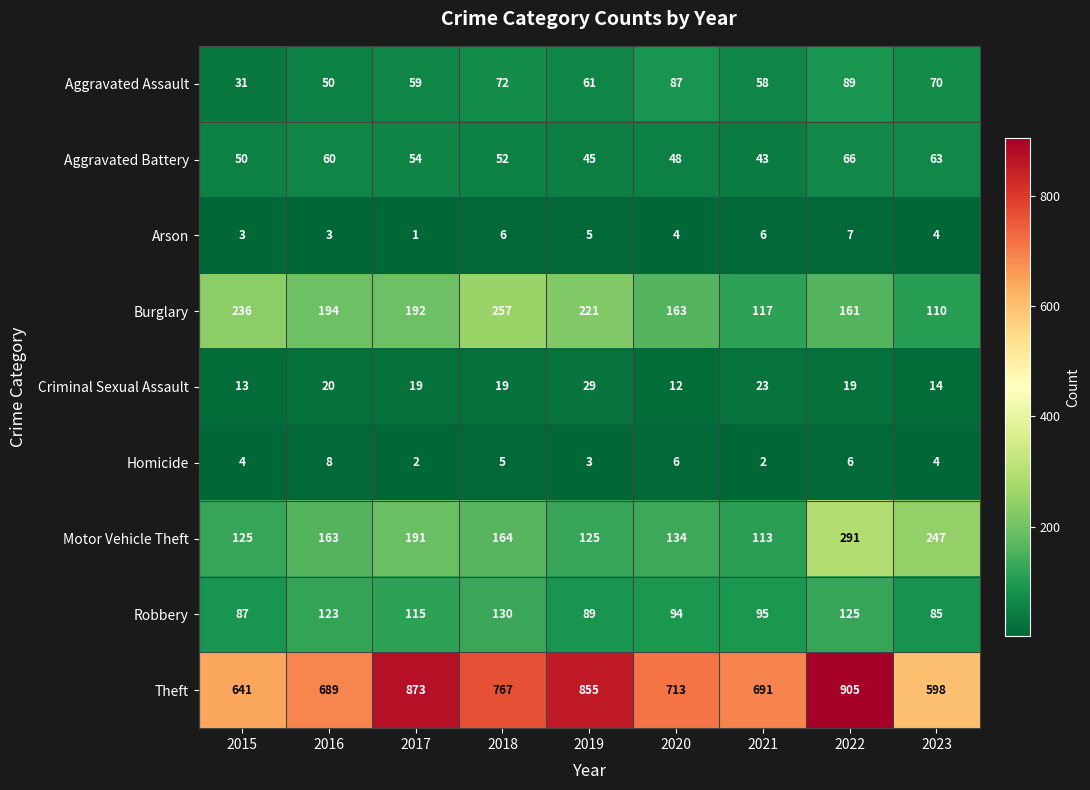

What is the spread (max minus min) of values at 2016?

686